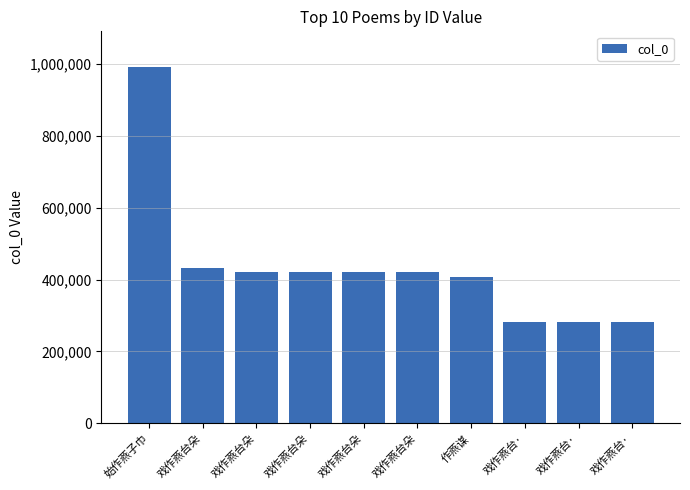

Rank the categories by value from lowest to highest.

戏作燕台·, 戏作燕台·, 戏作燕台·, 作燕谋, 戏作燕台朵, 戏作燕台朵, 戏作燕台朵, 戏作燕台朵, 戏作燕台朵, 始作燕子巾